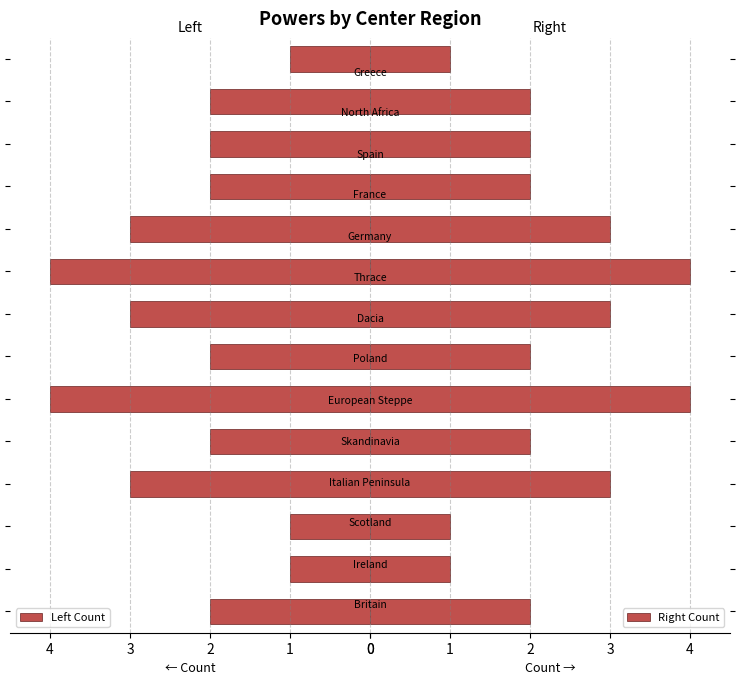

Are the bars grouped side by side (vs. stacked)?

Yes